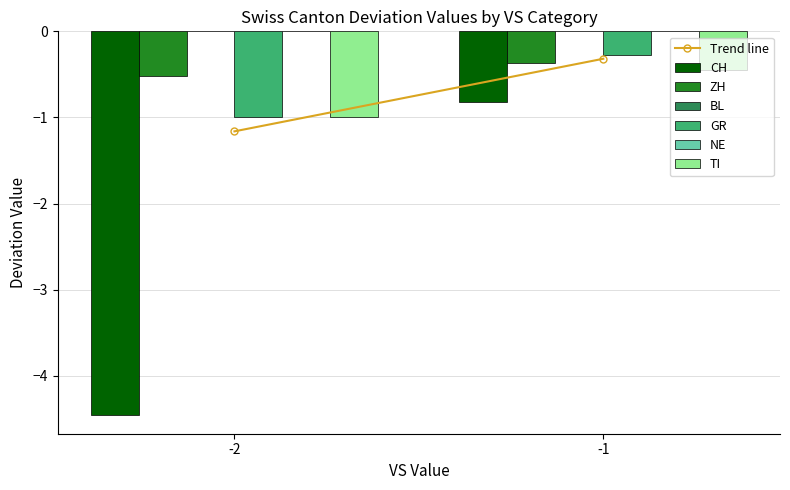

How many bars are there in each group?

6